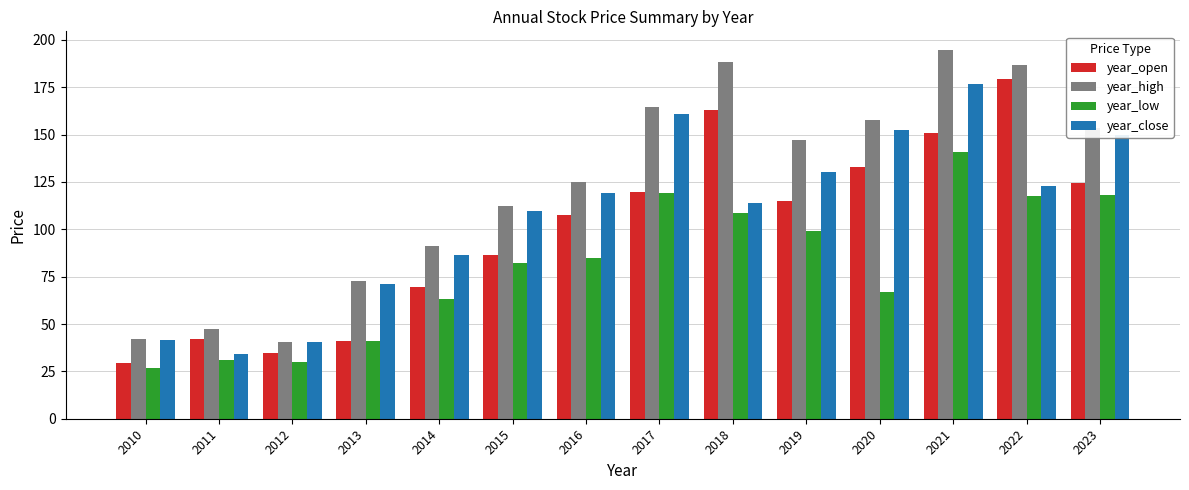

What is the value of the year_open bar at the 12th from the left?

150.7